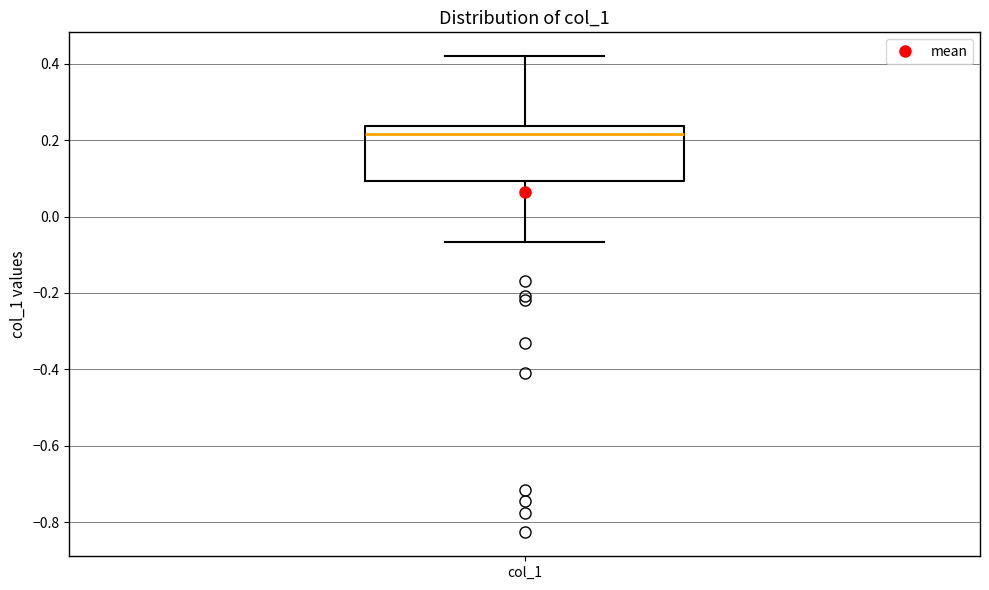

Transcribe this box plot: give where the median line is, the range the box spans, and where the two whiskers end, as read against the y-axis. The values are not printed on the chart, so give them approximately, as read against the axis.

median 0.22, box 0.10 to 0.24, whiskers -0.06 to 0.42